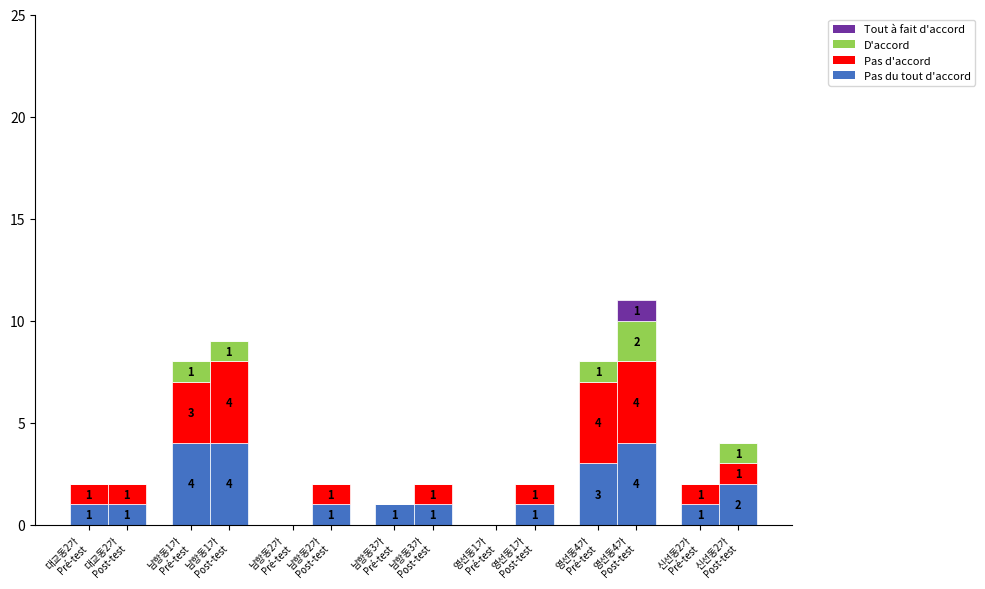

Is it true that Tout à fait d d'accord equals 0 at 남항동2가
Pré-test?

True